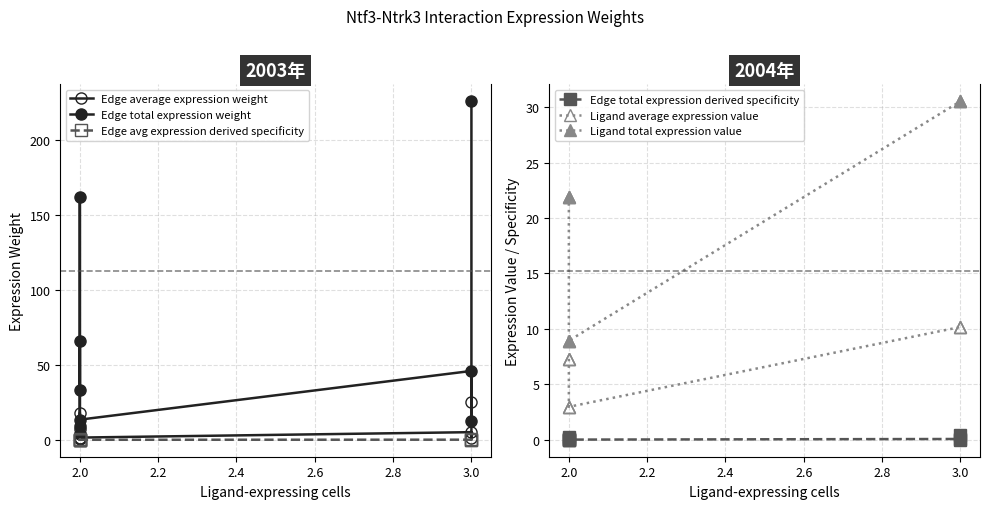

The Edge total expression derived specificity series shows 0.1 at 3.0. True or false?

False